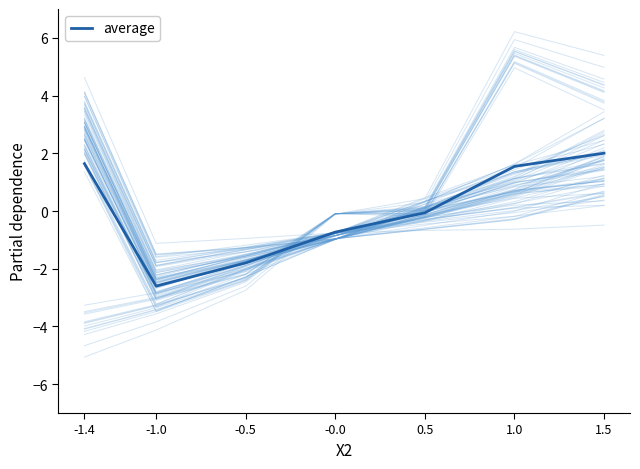

How many categories are shown in the chart?

7